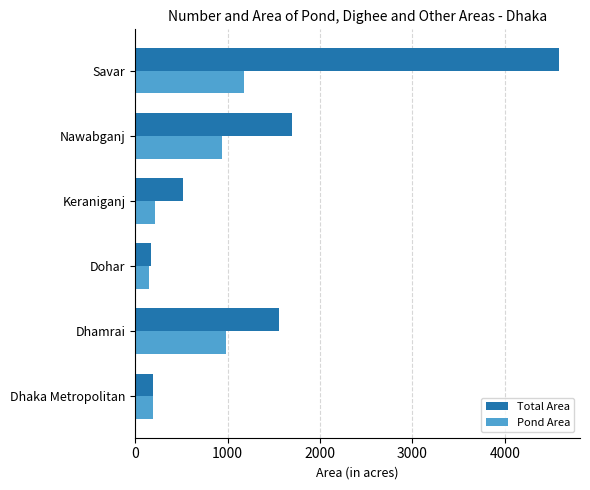

At which category is the sum across all series the highest?

Savar